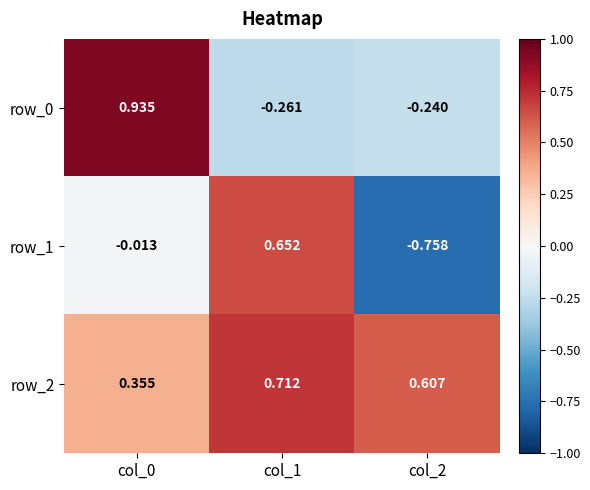

Is the value of row_2 at col_0 greater than the value of row_1 at col_2?

Yes